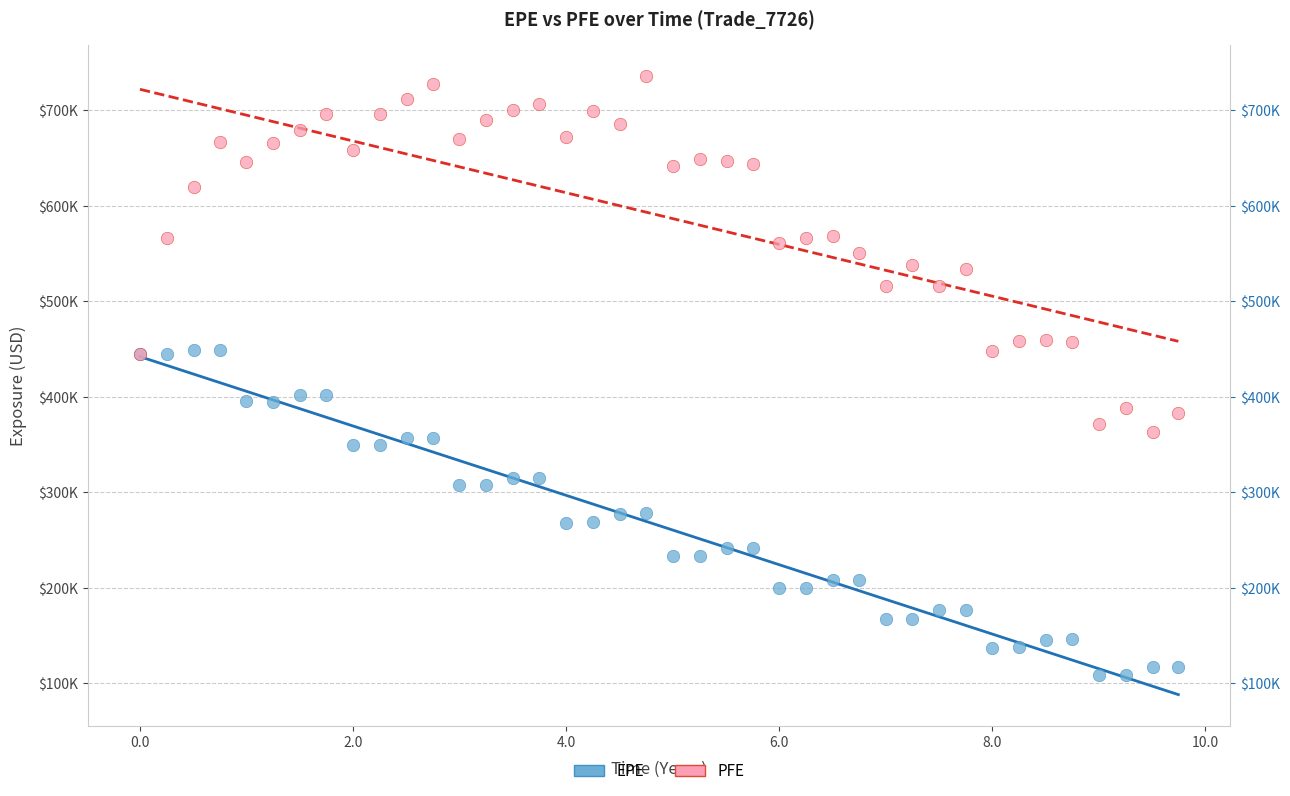

Which series has the widest spread of Y values?

PFE